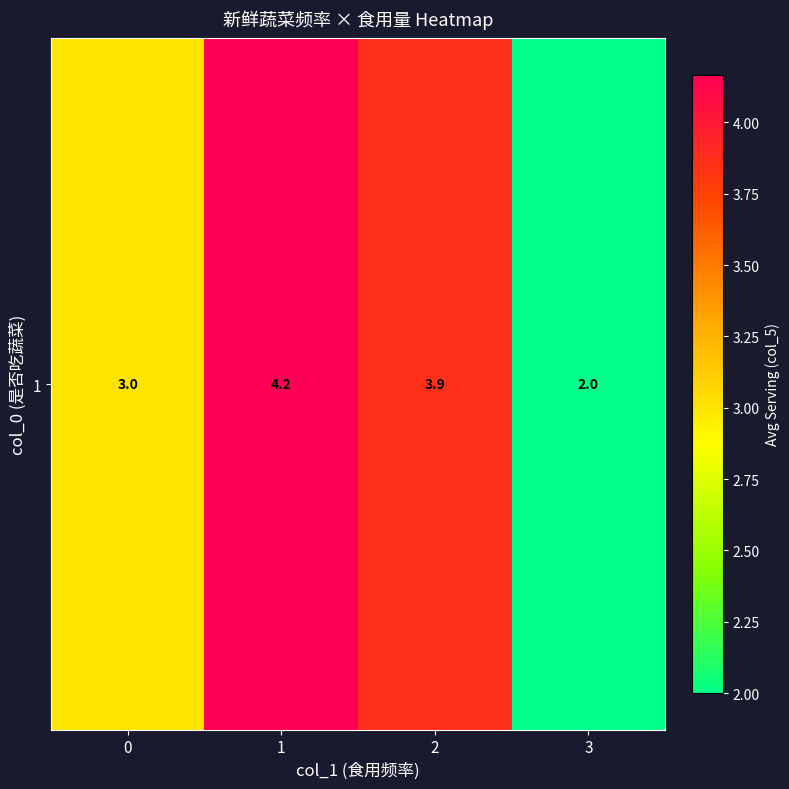

Where does the data first go above 3?

1